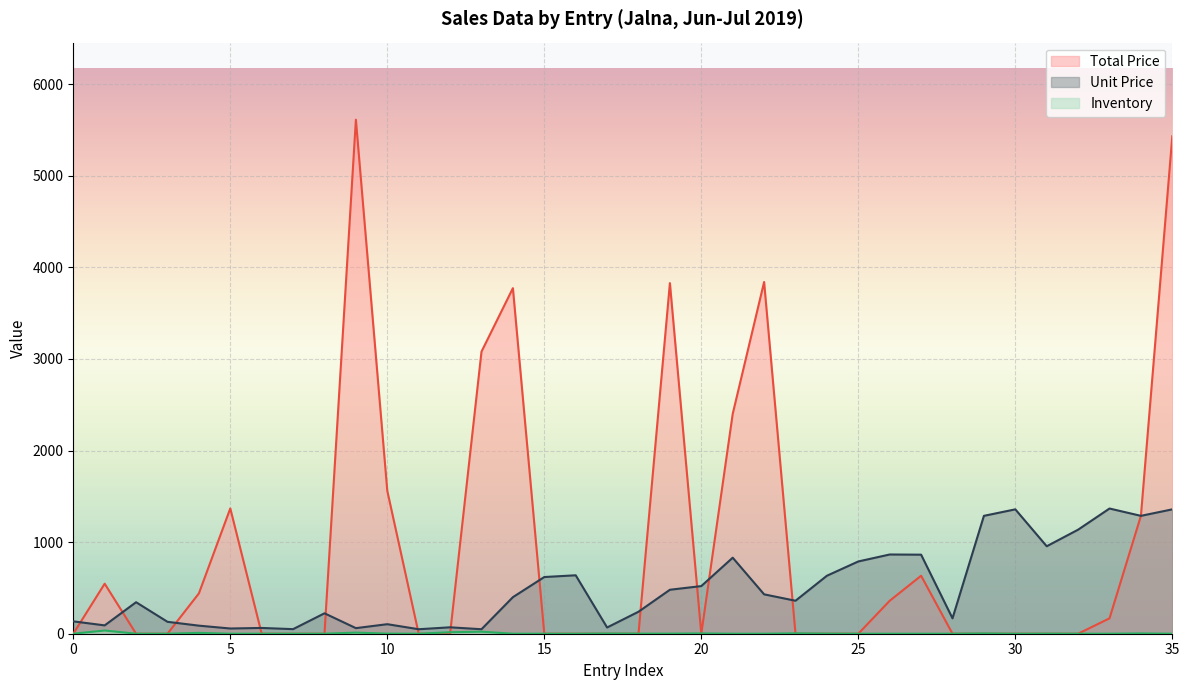

In unit_price, how many points are lower than both neighbors (excluding endpoints)?

11